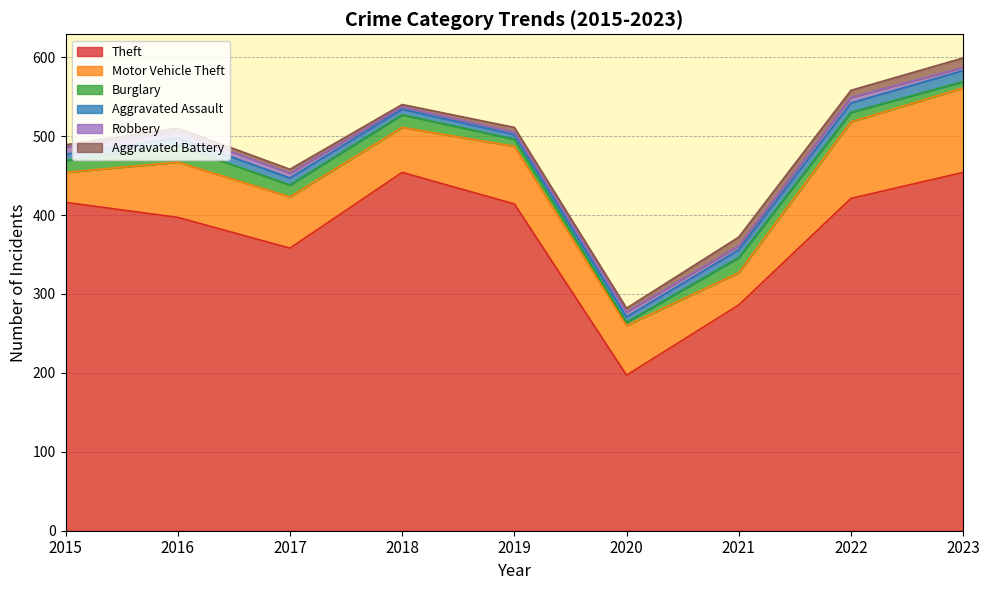

True or false: Aggravated Battery and Motor Vehicle Theft cross at least once.

False